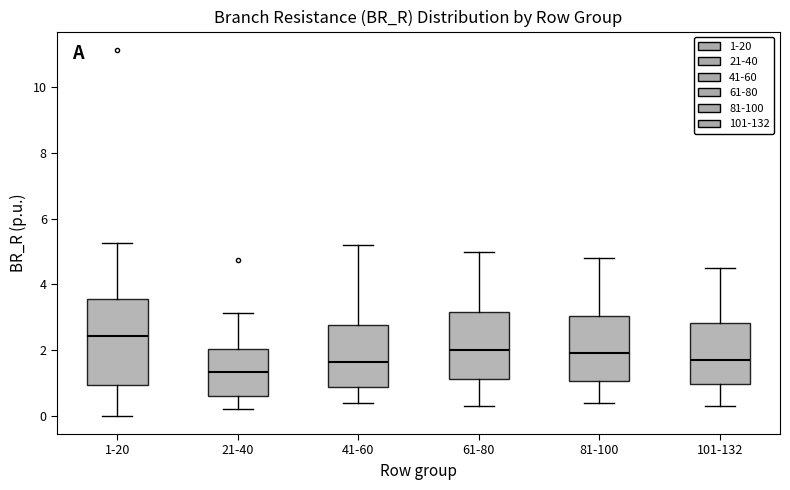

Which box is the tallest, from its lower edge to its upper edge?

1-20